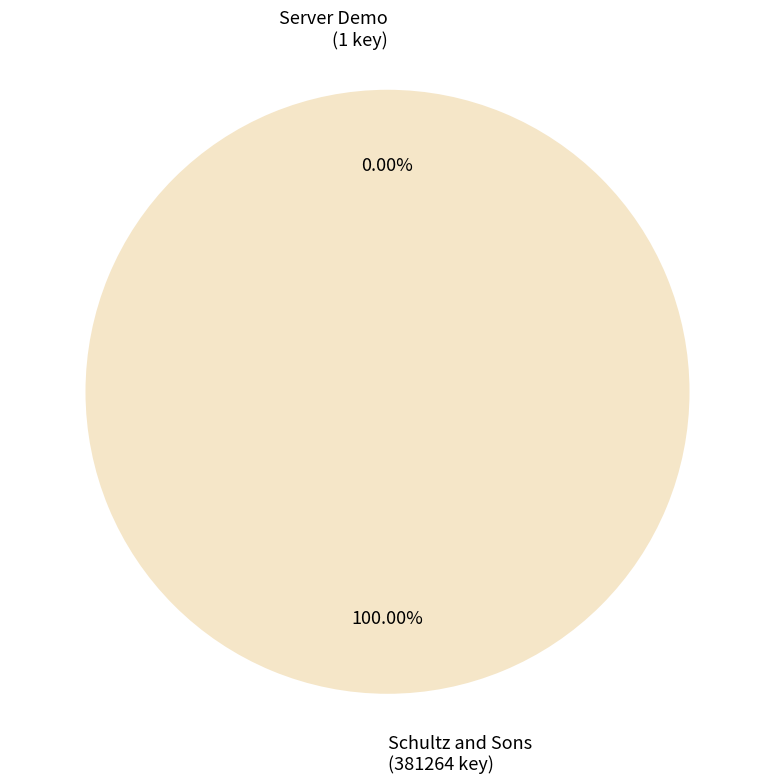

Is it true that Schultz and Sons is 86% of the pie?

False